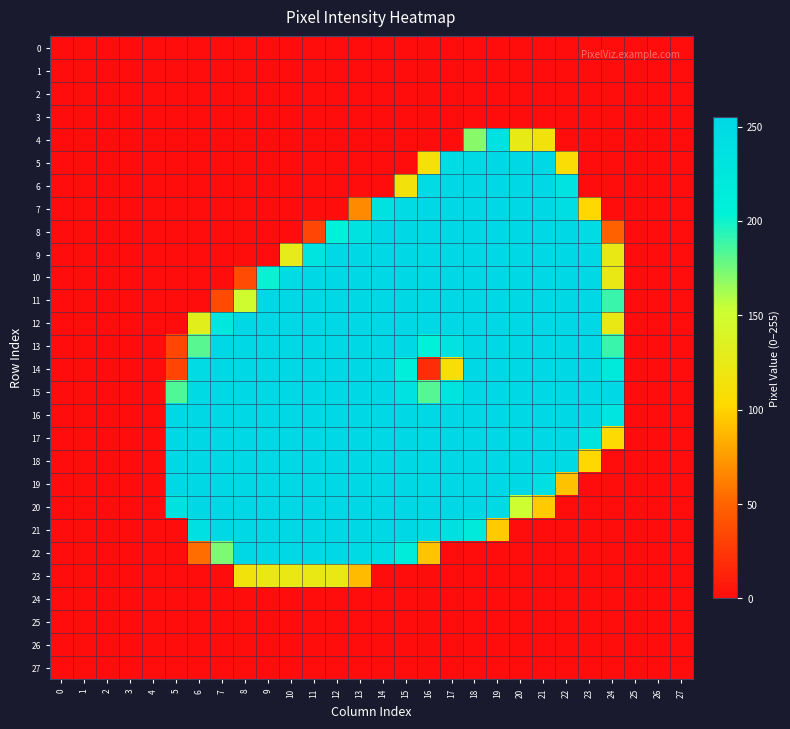

Reading left to right, what are all the values shown in this chart?

0: 0=0	1=0	2=0	3=0	4=0	5=0	6=0	7=0	8=0	9=0	10=0	11=0	12=0	13=0	14=0	15=0	16=0	17=0	18=0	19=0	20=0	21=0	22=0	23=0	24=0	25=0	26=0	27=0
1: 0=0	1=0	2=0	3=0	4=0	5=0	6=0	7=0	8=0	9=0	10=0	11=0	12=0	13=0	14=0	15=0	16=0	17=0	18=0	19=0	20=0	21=0	22=0	23=0	24=0	25=0	26=0	27=0
2: 0=0	1=0	2=0	3=0	4=0	5=0	6=0	7=0	8=0	9=0	10=0	11=0	12=0	13=0	14=0	15=0	16=0	17=0	18=0	19=0	20=0	21=0	22=0	23=0	24=0	25=0	26=0	27=0
3: 0=0	1=0	2=0	3=0	4=0	5=0	6=0	7=0	8=0	9=0	10=0	11=0	12=0	13=0	14=0	15=0	16=0	17=0	18=0	19=0	20=0	21=0	22=0	23=0	24=0	25=0	26=0	27=0
4: 0=0	1=0	2=0	3=0	4=0	5=0	6=0	7=0	8=0	9=0	10=0	11=0	12=0	13=0	14=0	15=0	16=0	17=0	18=170	19=238	20=125	21=115	22=0	23=0	24=0	25=0	26=0	27=0
5: 0=0	1=0	2=0	3=0	4=0	5=0	6=0	7=0	8=0	9=0	10=0	11=0	12=0	13=0	14=0	15=0	16=112	17=248	18=251	19=253	20=253	21=253	22=108	23=0	24=0	25=0	26=0	27=0
6: 0=0	1=0	2=0	3=0	4=0	5=0	6=0	7=0	8=0	9=0	10=0	11=0	12=0	13=0	14=0	15=114	16=250	17=253	18=253	19=253	20=253	21=253	22=234	23=0	24=0	25=0	26=0	27=0
7: 0=0	1=0	2=0	3=0	4=0	5=0	6=0	7=0	8=0	9=0	10=0	11=0	12=0	13=67	14=235	15=249	16=253	17=253	18=253	19=253	20=253	21=253	22=246	23=102	24=0	25=0	26=0	27=0
8: 0=0	1=0	2=0	3=0	4=0	5=0	6=0	7=0	8=0	9=0	10=0	11=33	12=205	13=235	14=253	15=253	16=253	17=253	18=253	19=253	20=253	21=253	22=253	23=249	24=48	25=0	26=0	27=0
9: 0=0	1=0	2=0	3=0	4=0	5=0	6=0	7=0	8=0	9=0	10=128	11=232	12=253	13=253	14=253	15=253	16=253	17=253	18=253	19=253	20=253	21=253	22=253	23=253	24=123	25=0	26=0	27=0
10: 0=0	1=0	2=0	3=0	4=0	5=0	6=0	7=0	8=36	9=202	10=249	11=253	12=253	13=253	14=253	15=253	16=253	17=253	18=253	19=253	20=253	21=253	22=253	23=253	24=123	25=0	26=0	27=0
11: 0=0	1=0	2=0	3=0	4=0	5=0	6=0	7=35	8=150	9=253	10=253	11=253	12=253	13=253	14=253	15=253	16=253	17=253	18=253	19=253	20=253	21=253	22=253	23=253	24=190	25=0	26=0	27=0
12: 0=0	1=0	2=0	3=0	4=0	5=0	6=131	7=225	8=253	9=253	10=253	11=253	12=253	13=253	14=253	15=253	16=253	17=253	18=253	19=253	20=253	21=253	22=253	23=253	24=123	25=0	26=0	27=0
13: 0=0	1=0	2=0	3=0	4=0	5=33	6=182	7=253	8=253	9=253	10=253	11=253	12=253	13=253	14=253	15=253	16=206	17=233	18=253	19=253	20=253	21=253	22=253	23=253	24=190	25=0	26=0	27=0
14: 0=0	1=0	2=0	3=0	4=0	5=32	6=249	7=253	8=253	9=253	10=253	11=253	12=253	13=253	14=253	15=209	16=18	17=110	18=253	19=253	20=253	21=253	22=253	23=253	24=220	25=0	26=0	27=0
15: 0=0	1=0	2=0	3=0	4=0	5=184	6=252	7=253	8=253	9=253	10=253	11=253	12=253	13=253	14=253	15=237	16=183	17=232	18=253	19=253	20=253	21=253	22=253	23=253	24=253	25=0	26=0	27=0
16: 0=0	1=0	2=0	3=0	4=0	5=255	6=253	7=253	8=253	9=253	10=253	11=253	12=253	13=253	14=253	15=253	16=253	17=253	18=253	19=253	20=253	21=253	22=253	23=253	24=230	25=0	26=0	27=0
17: 0=0	1=0	2=0	3=0	4=0	5=254	6=253	7=253	8=253	9=253	10=253	11=253	12=253	13=253	14=253	15=253	16=253	17=253	18=253	19=253	20=253	21=253	22=253	23=232	24=104	25=0	26=0	27=0
18: 0=0	1=0	2=0	3=0	4=0	5=254	6=253	7=253	8=253	9=253	10=253	11=253	12=253	13=253	14=253	15=253	16=253	17=253	18=253	19=253	20=253	21=253	22=252	23=102	24=0	25=0	26=0	27=0
19: 0=0	1=0	2=0	3=0	4=0	5=255	6=253	7=253	8=253	9=253	10=253	11=253	12=253	13=253	14=253	15=253	16=253	17=253	18=253	19=253	20=253	21=241	22=92	23=0	24=0	25=0	26=0	27=0
20: 0=0	1=0	2=0	3=0	4=0	5=235	6=253	7=253	8=253	9=253	10=253	11=253	12=253	13=253	14=253	15=253	16=253	17=253	18=253	19=251	20=153	21=96	22=0	23=0	24=0	25=0	26=0	27=0
21: 0=0	1=0	2=0	3=0	4=0	5=0	6=241	7=253	8=253	9=253	10=253	11=253	12=253	13=253	14=253	15=253	16=250	17=240	18=220	19=96	20=0	21=0	22=0	23=0	24=0	25=0	26=0	27=0
22: 0=0	1=0	2=0	3=0	4=0	5=0	6=54	7=173	8=253	9=253	10=253	11=253	12=253	13=251	14=247	15=216	16=93	17=0	18=0	19=0	20=0	21=0	22=0	23=0	24=0	25=0	26=0	27=0
23: 0=0	1=0	2=0	3=0	4=0	5=0	6=0	7=0	8=115	9=123	10=123	11=123	12=123	13=89	14=0	15=0	16=0	17=0	18=0	19=0	20=0	21=0	22=0	23=0	24=0	25=0	26=0	27=0
24: 0=0	1=0	2=0	3=0	4=0	5=0	6=0	7=0	8=0	9=0	10=0	11=0	12=0	13=0	14=0	15=0	16=0	17=0	18=0	19=0	20=0	21=0	22=0	23=0	24=0	25=0	26=0	27=0
25: 0=0	1=0	2=0	3=0	4=0	5=0	6=0	7=0	8=0	9=0	10=0	11=0	12=0	13=0	14=0	15=0	16=0	17=0	18=0	19=0	20=0	21=0	22=0	23=0	24=0	25=0	26=0	27=0
26: 0=0	1=0	2=0	3=0	4=0	5=0	6=0	7=0	8=0	9=0	10=0	11=0	12=0	13=0	14=0	15=0	16=0	17=0	18=0	19=0	20=0	21=0	22=0	23=0	24=0	25=0	26=0	27=0
27: 0=0	1=0	2=0	3=0	4=0	5=0	6=0	7=0	8=0	9=0	10=0	11=0	12=0	13=0	14=0	15=0	16=0	17=0	18=0	19=0	20=0	21=0	22=0	23=0	24=0	25=0	26=0	27=0